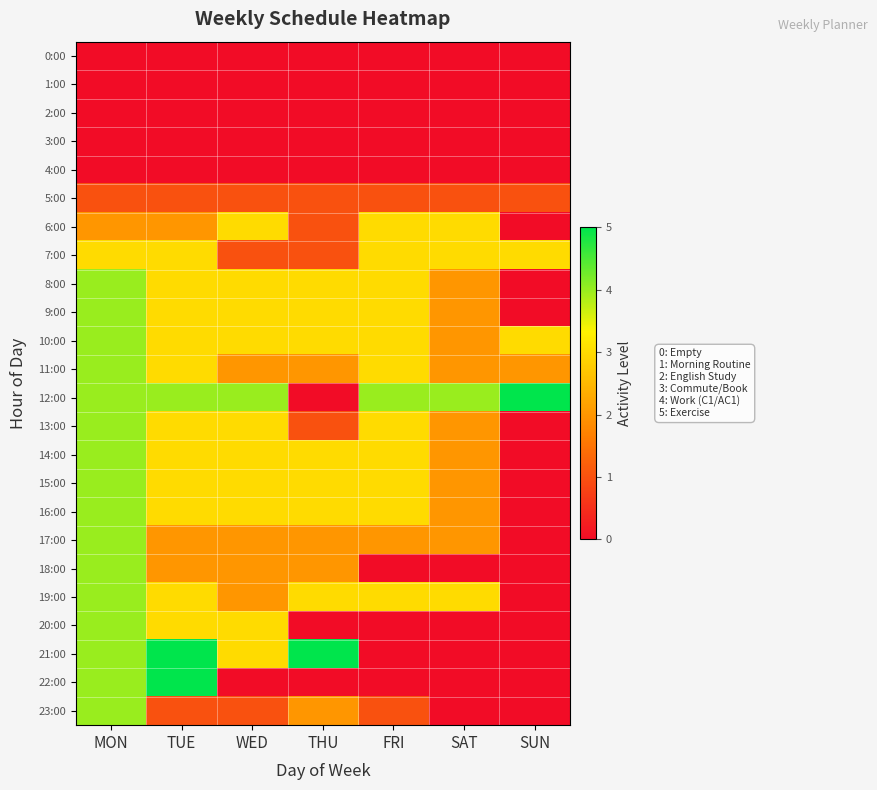

Rank the series at WED from highest to lowest value.

12:00, 6:00, 8:00, 9:00, 10:00, 13:00, 14:00, 15:00, 16:00, 20:00, 21:00, 11:00, 17:00, 18:00, 19:00, 5:00, 7:00, 23:00, 0:00, 1:00, 2:00, 3:00, 4:00, 22:00